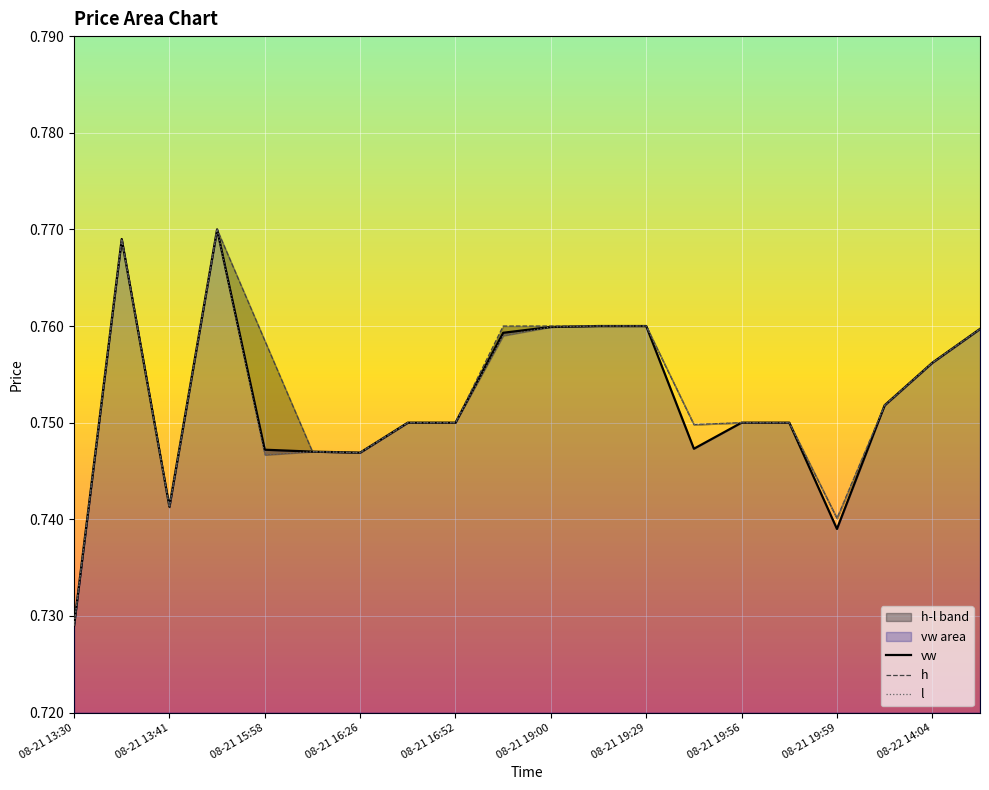

Where is vw nearest to the value 0?

08-21 13:30